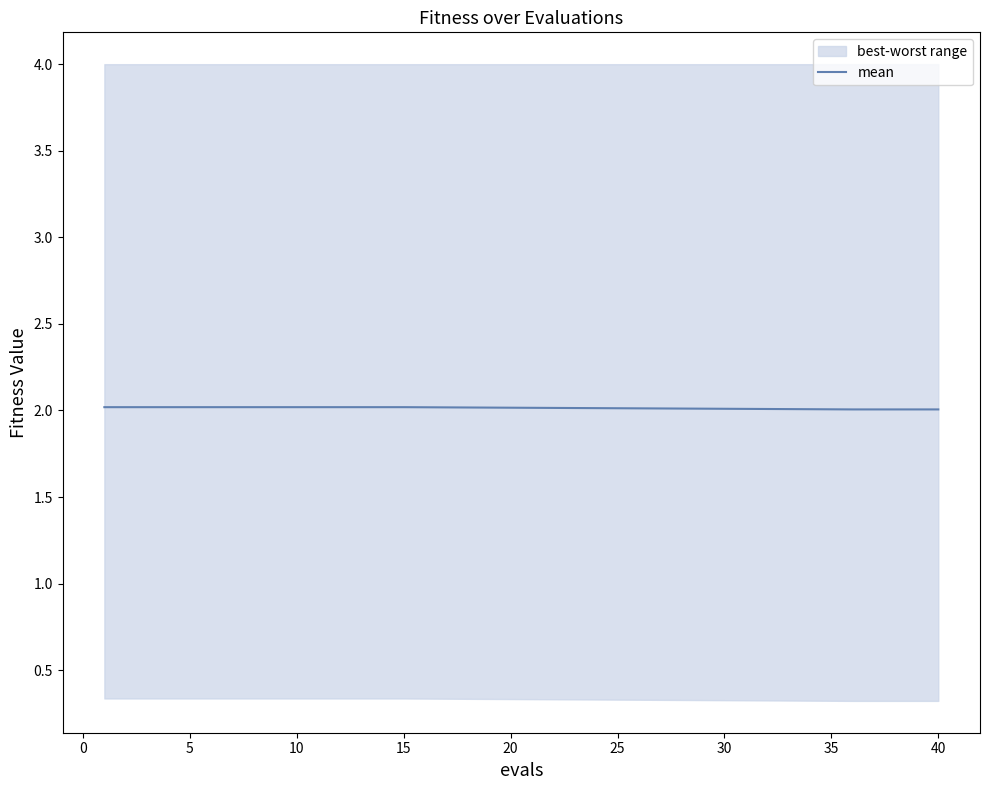

The mean series shows 2.0 at 5. True or false?

True